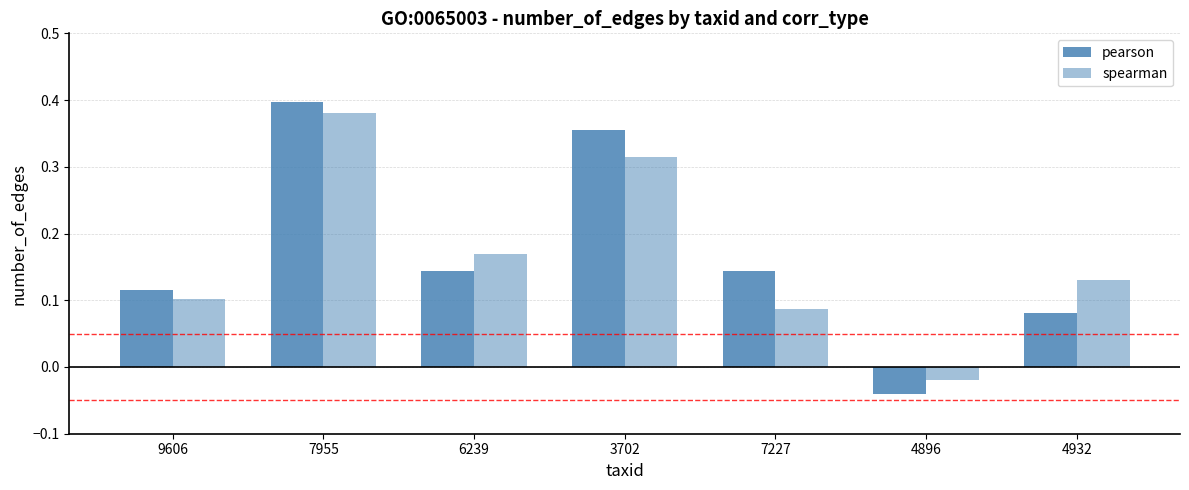

What is the difference between the second highest and second lowest values in the spearman series?

0.2